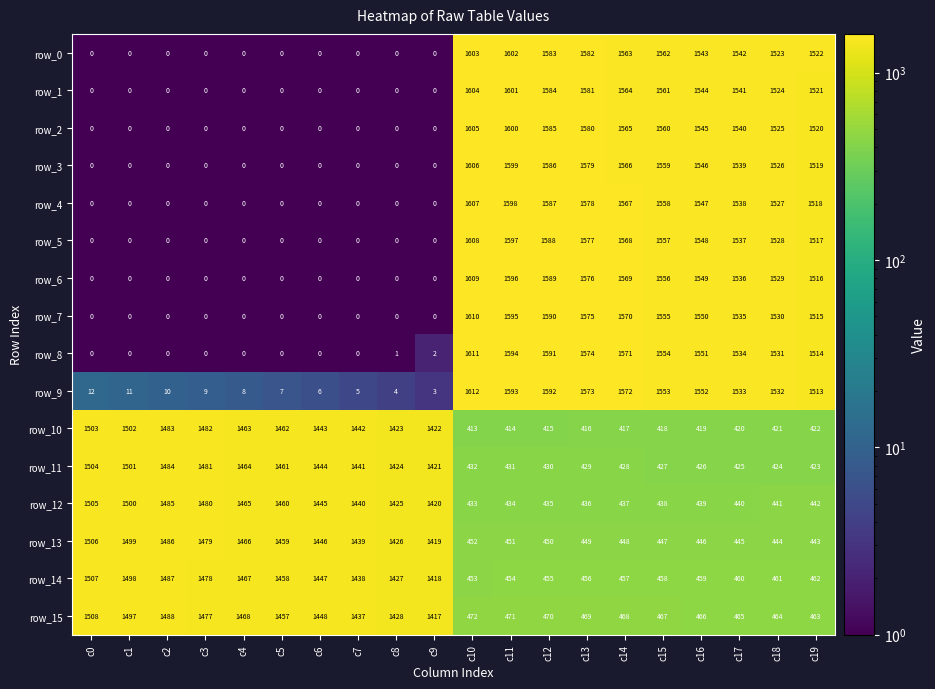

What is the spread (max minus min) of values at c4?

1468